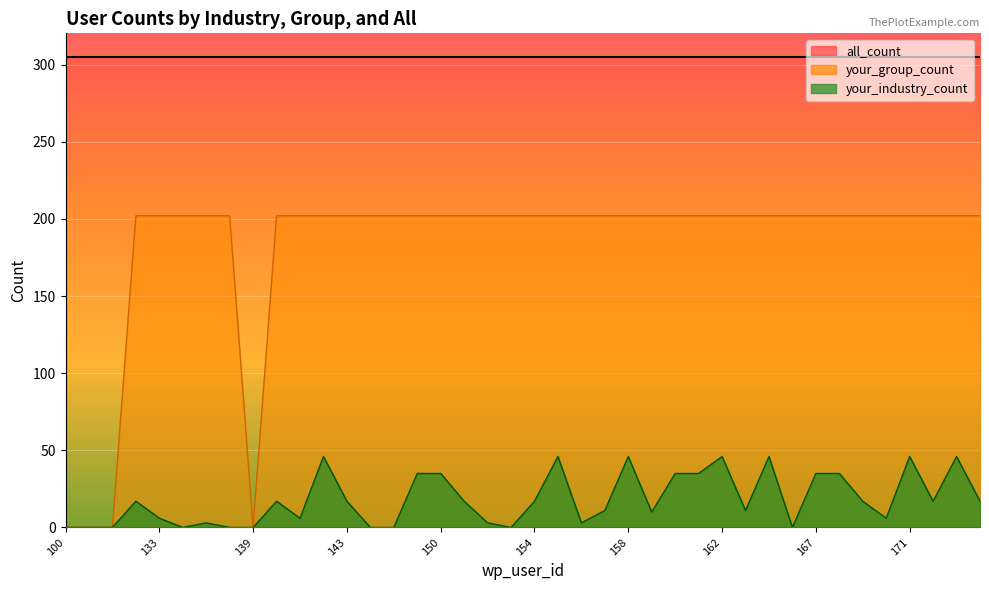

At which category does your_group_count reach its first local valley?

139